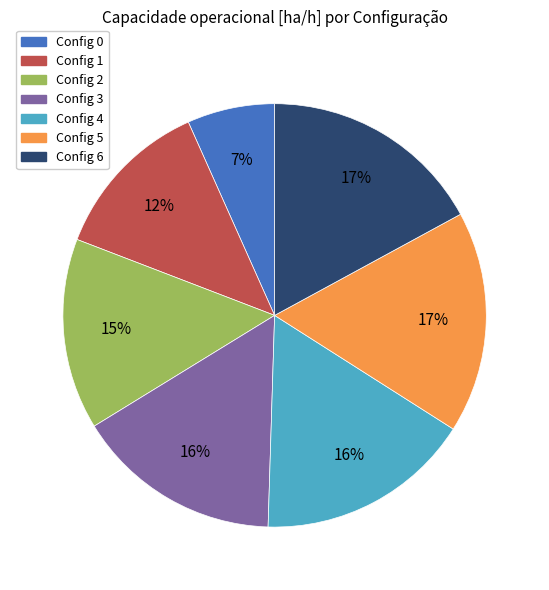

Is there a majority slice in this chart?

No